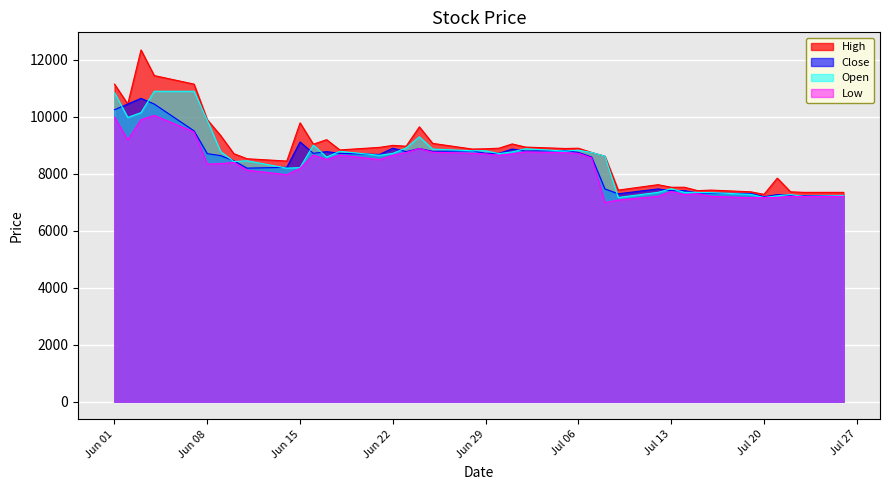

What are all the series names shown in the legend?

High, Close, Open, Low